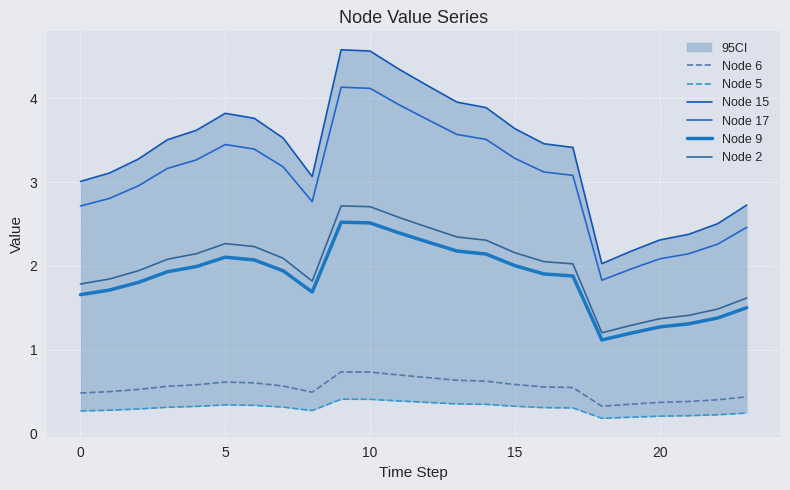

What is the difference between the second highest and second lowest values in the Node 6 series?

0.4